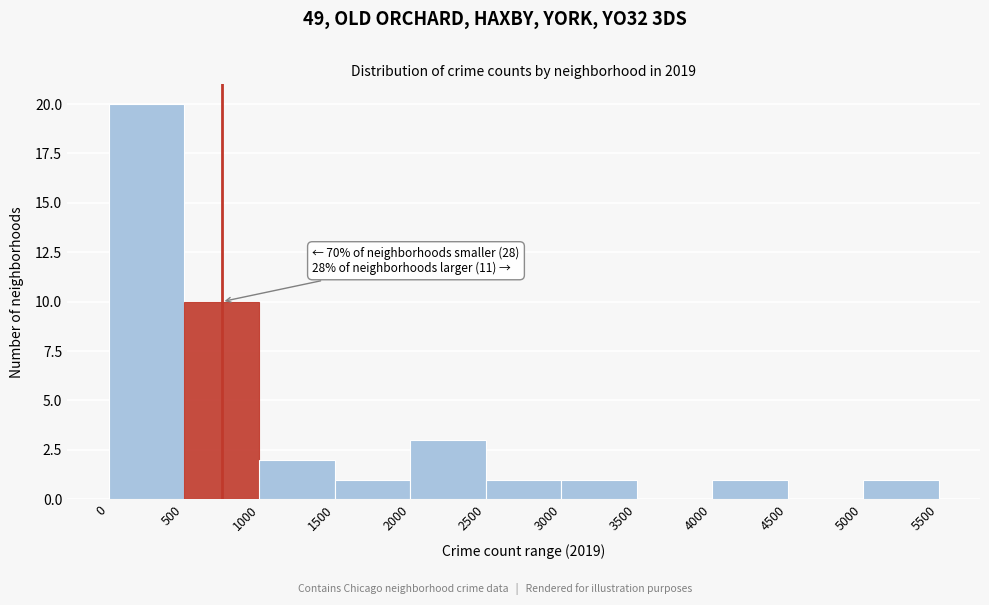

Over which range of the x-axis is the bar tallest?

0 to 500